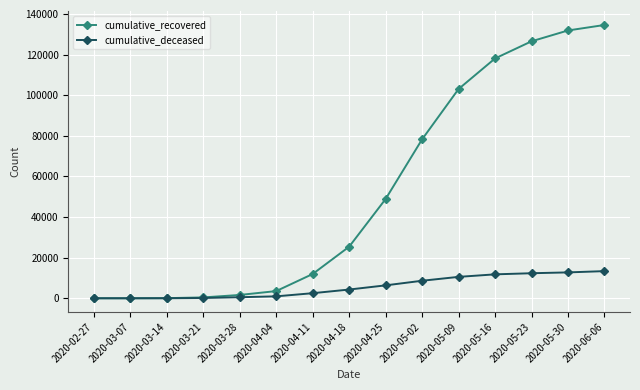

Is the value of cumulative_recovered at 2020-05-23 greater than the value of cumulative_deceased at 2020-03-07?

Yes